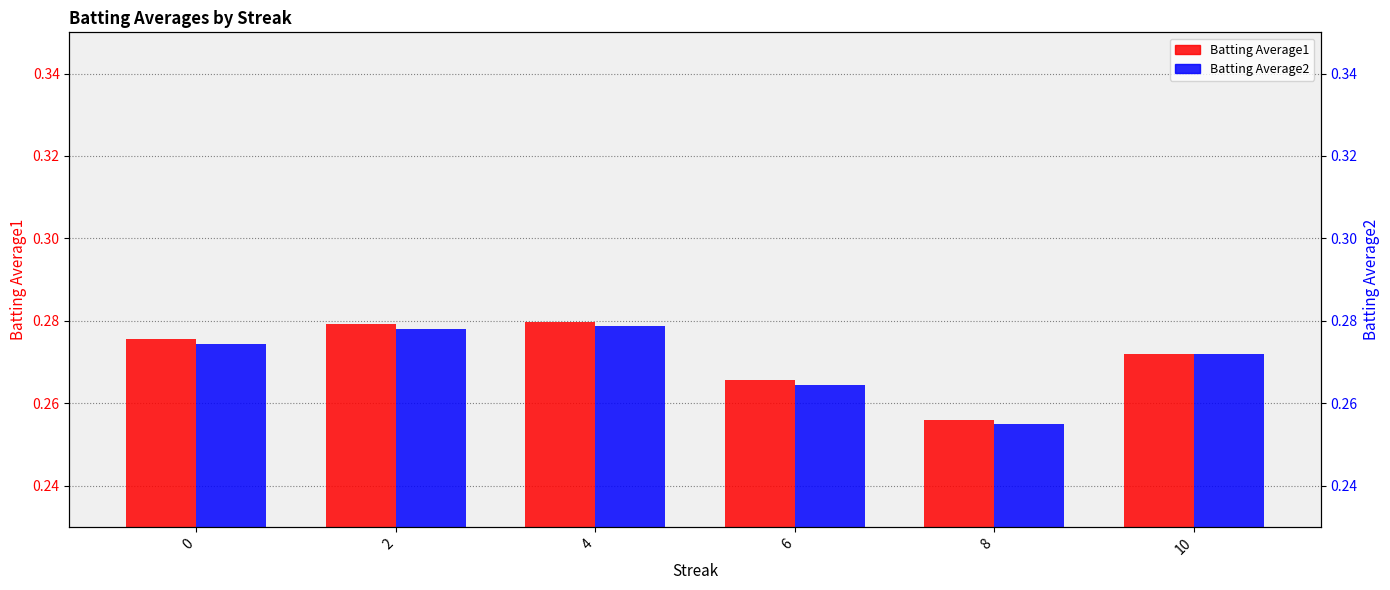

How many bars are there in total?

12